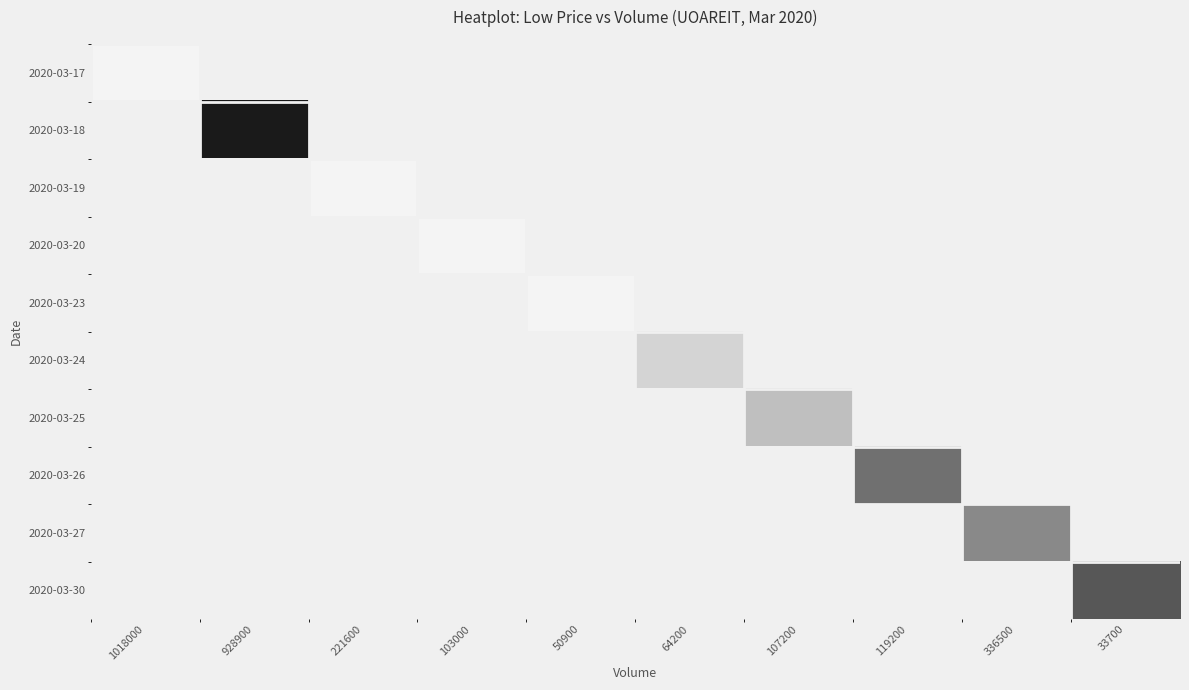

Reading left to right, list all the values displayed in this chart.

2020-03-17: 1018000=1.1	928900=0.0	221600=0.0	103000=0.0	50900=0.0	64200=0.0	107200=0.0	119200=0.0	336500=0.0	33700=0.0
2020-03-18: 1018000=0.0	928900=1.1	221600=0.0	103000=0.0	50900=0.0	64200=0.0	107200=0.0	119200=0.0	336500=0.0	33700=0.0
2020-03-19: 1018000=0.0	928900=0.0	221600=1.1	103000=0.0	50900=0.0	64200=0.0	107200=0.0	119200=0.0	336500=0.0	33700=0.0
2020-03-20: 1018000=0.0	928900=0.0	221600=0.0	103000=1.1	50900=0.0	64200=0.0	107200=0.0	119200=0.0	336500=0.0	33700=0.0
2020-03-23: 1018000=0.0	928900=0.0	221600=0.0	103000=0.0	50900=1.1	64200=0.0	107200=0.0	119200=0.0	336500=0.0	33700=0.0
2020-03-24: 1018000=0.0	928900=0.0	221600=0.0	103000=0.0	50900=0.0	64200=1.1	107200=0.0	119200=0.0	336500=0.0	33700=0.0
2020-03-25: 1018000=0.0	928900=0.0	221600=0.0	103000=0.0	50900=0.0	64200=0.0	107200=1.1	119200=0.0	336500=0.0	33700=0.0
2020-03-26: 1018000=0.0	928900=0.0	221600=0.0	103000=0.0	50900=0.0	64200=0.0	107200=0.0	119200=1.1	336500=0.0	33700=0.0
2020-03-27: 1018000=0.0	928900=0.0	221600=0.0	103000=0.0	50900=0.0	64200=0.0	107200=0.0	119200=0.0	336500=1.1	33700=0.0
2020-03-30: 1018000=0.0	928900=0.0	221600=0.0	103000=0.0	50900=0.0	64200=0.0	107200=0.0	119200=0.0	336500=0.0	33700=1.1